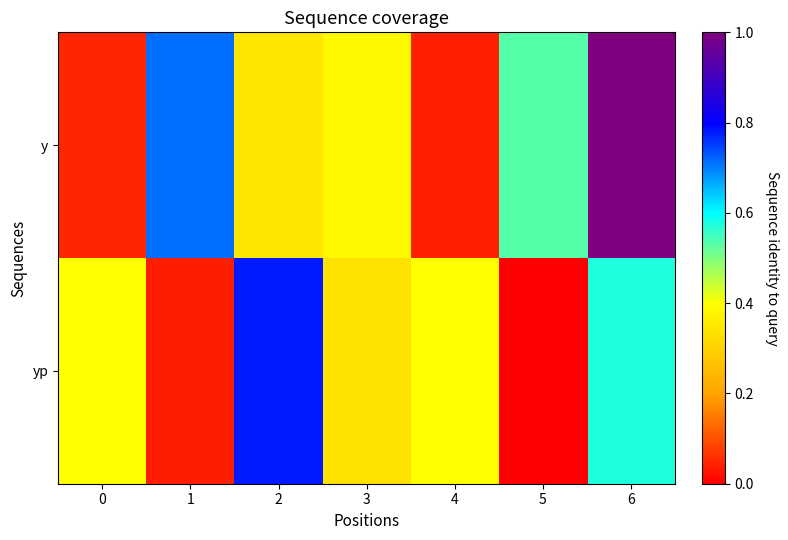

Which series has the largest total across all categories?

y